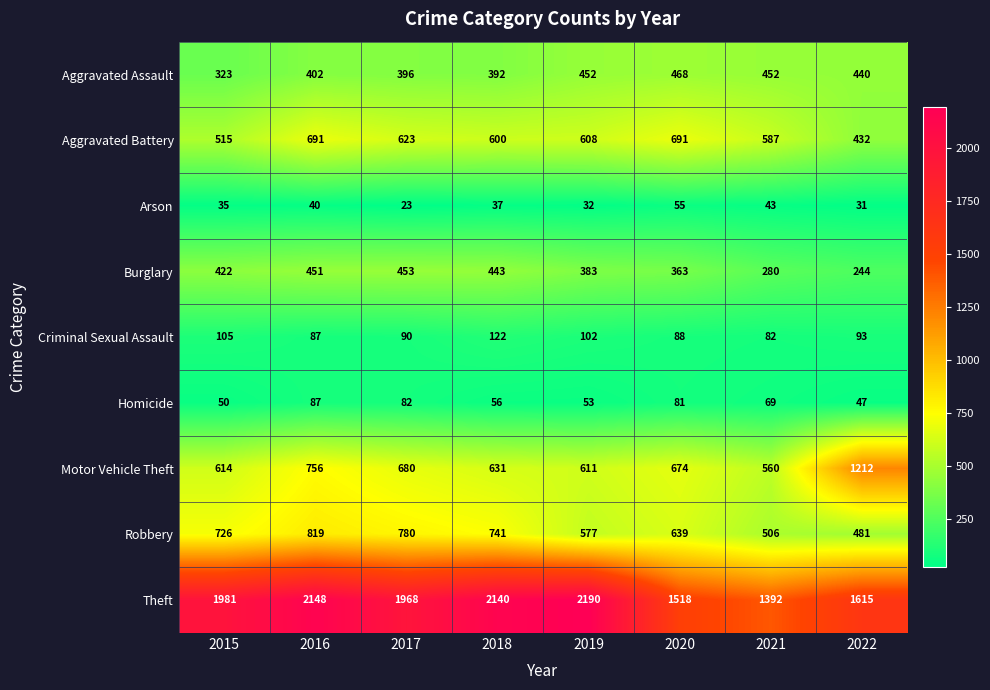

What is the sum of the Aggravated Battery values at 2019 and 2020?

1299